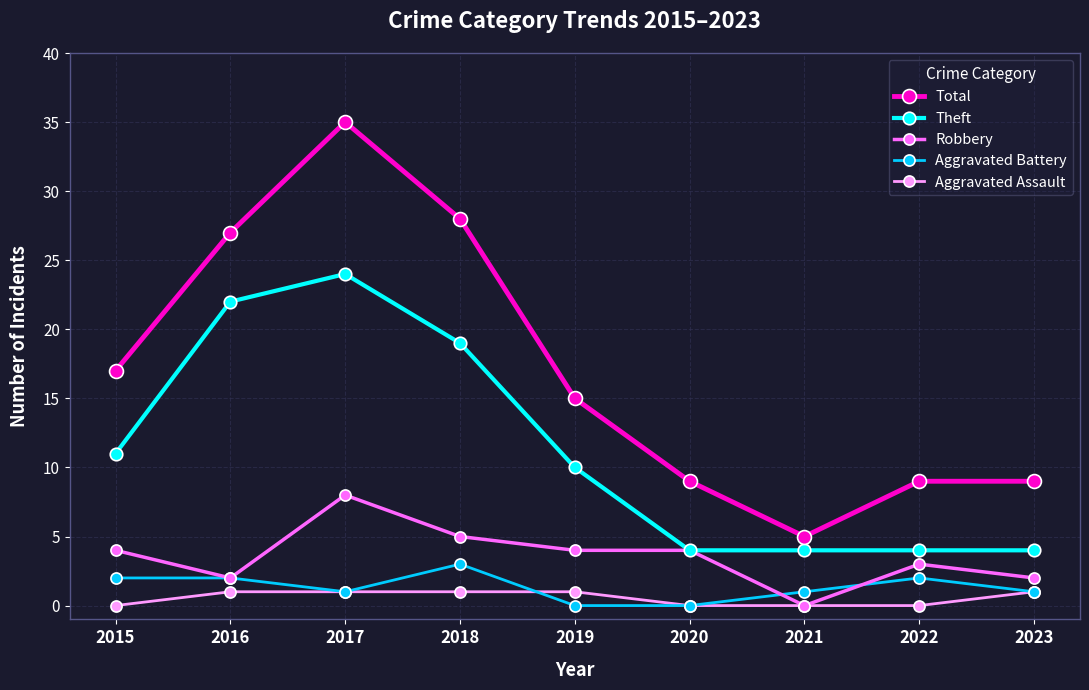

Count the number of data series in this chart.

5